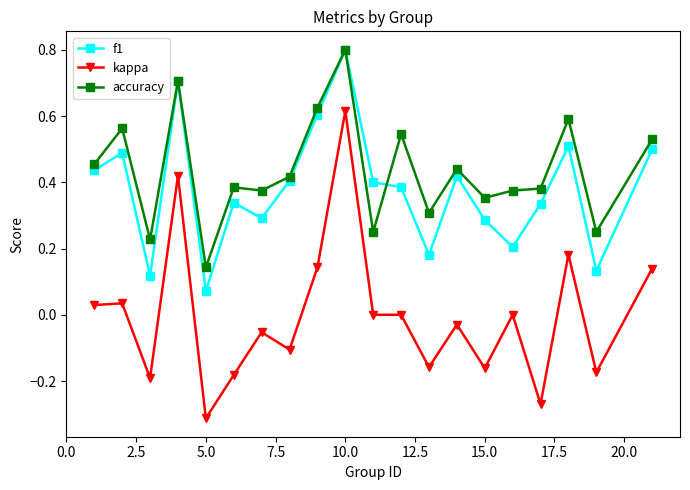

Which series has the widest spread of values?

kappa